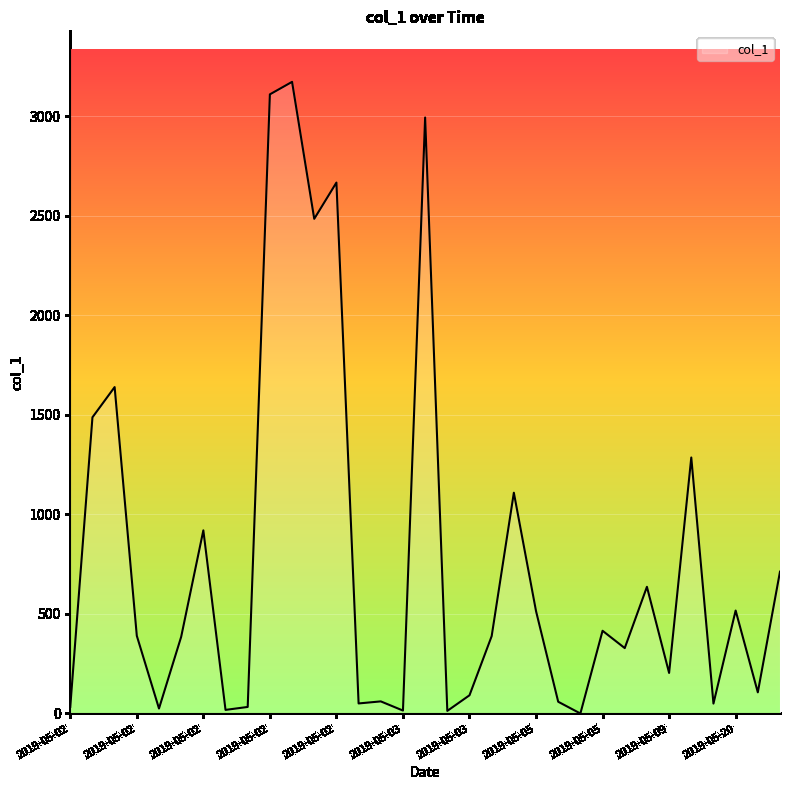

What is the difference between the maximum and minimum values?

3173.8